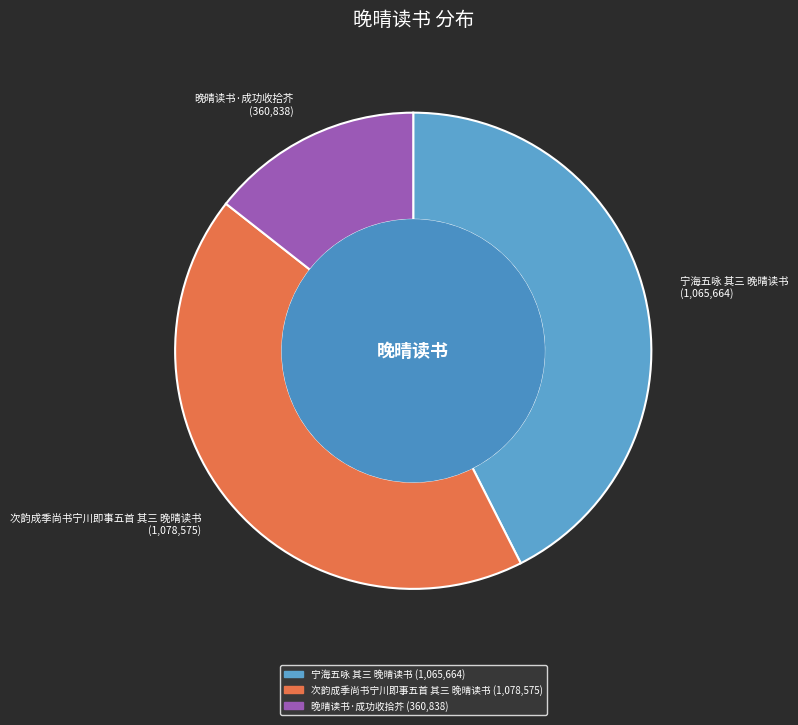

Rank the categories by value from lowest to highest.

晚晴读书·成功收拾芥, 宁海五咏 其三 晚晴读书, 次韵成季尚书宁川即事五首 其三 晚晴读书